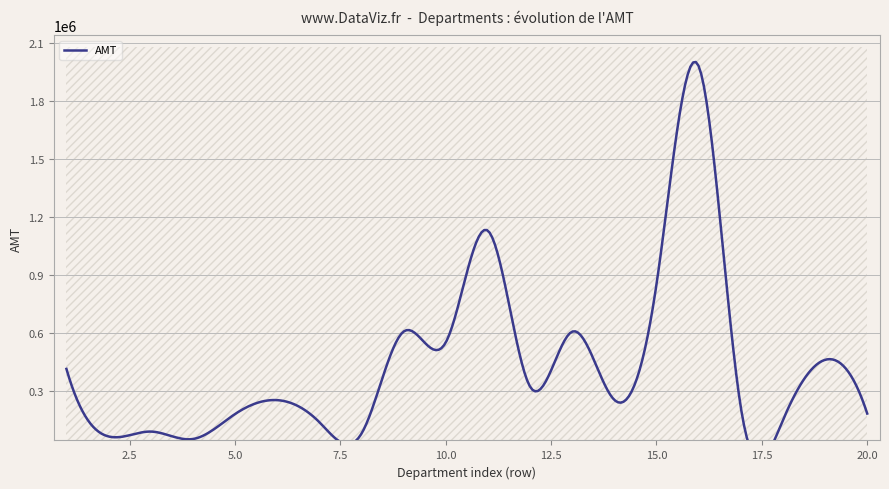

Is it true that the value at 14 is 252660.3?

True